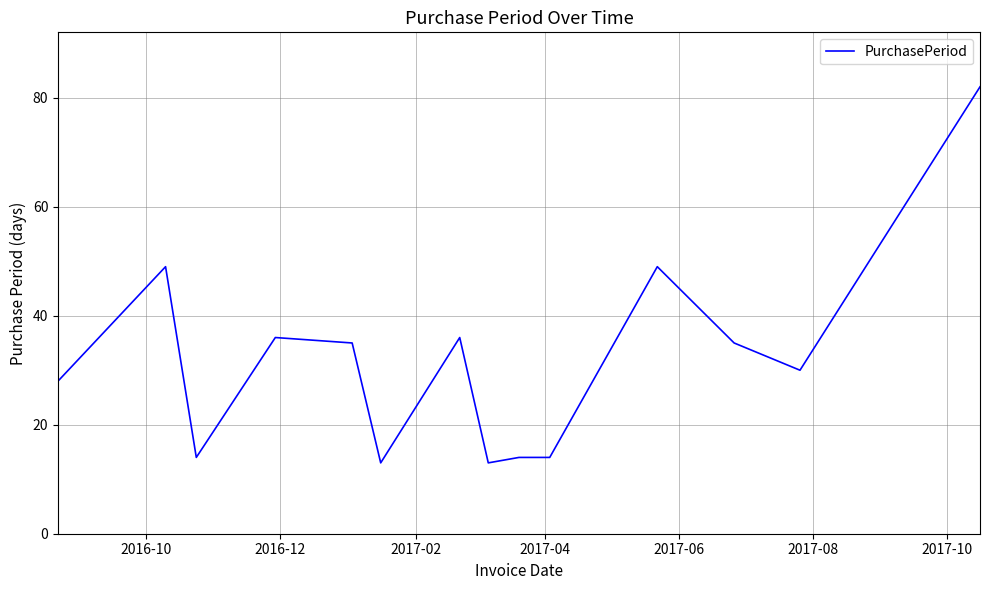

What is the difference between the maximum and minimum values?

69